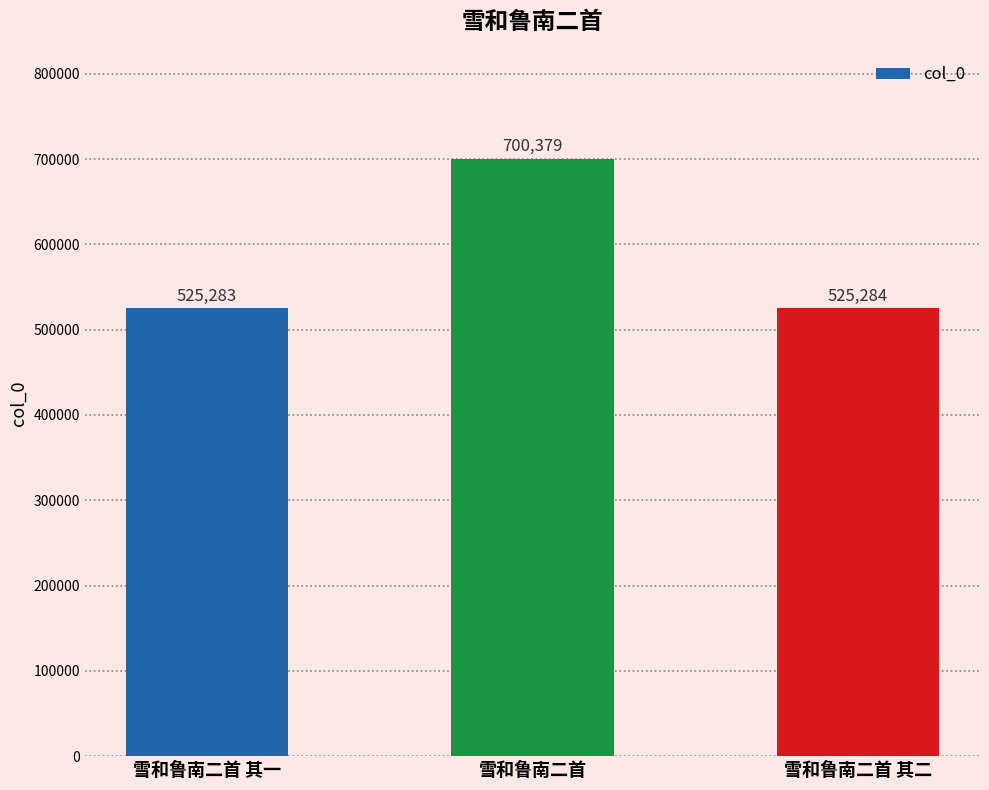

At which label is the value closest to 612831?

雪和鲁南二首 其二